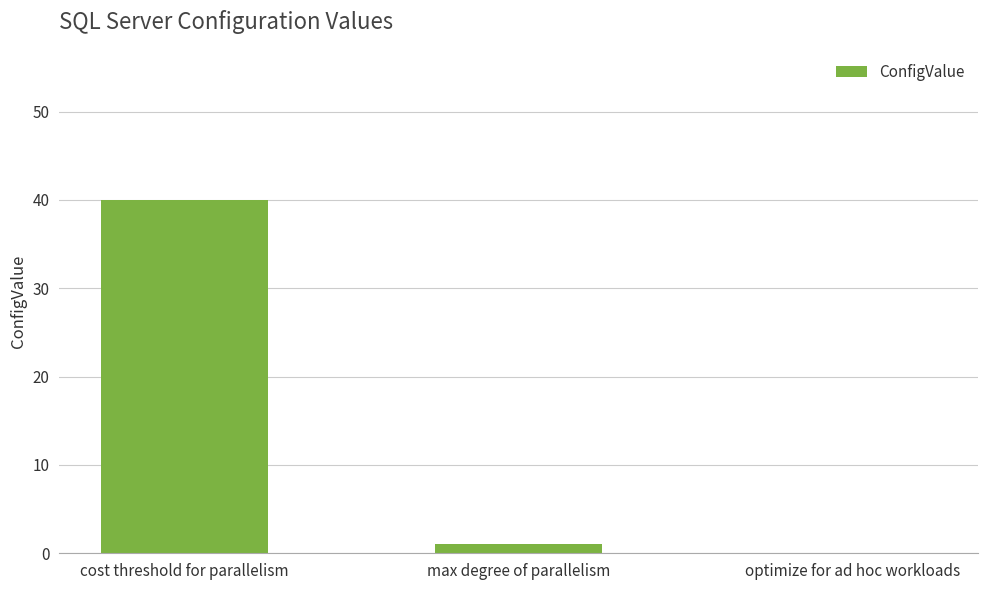

What is the greatest value displayed?

40